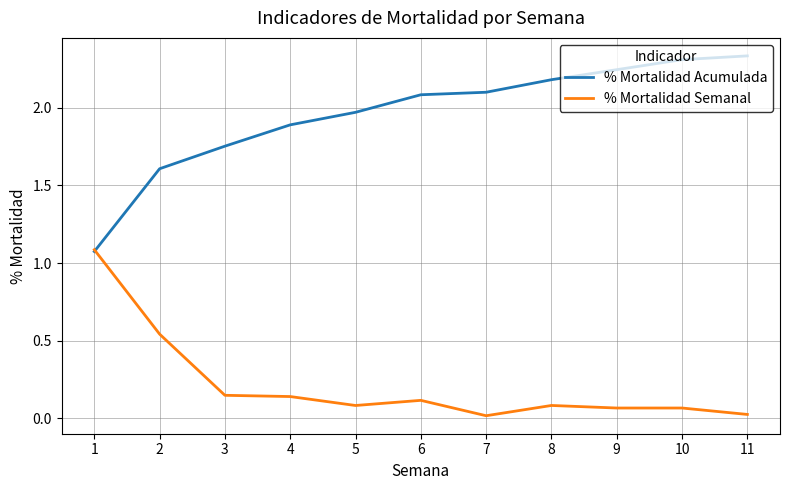

Between 4 and 8, which series saw the biggest shift?

% Mortalidad Acumulada